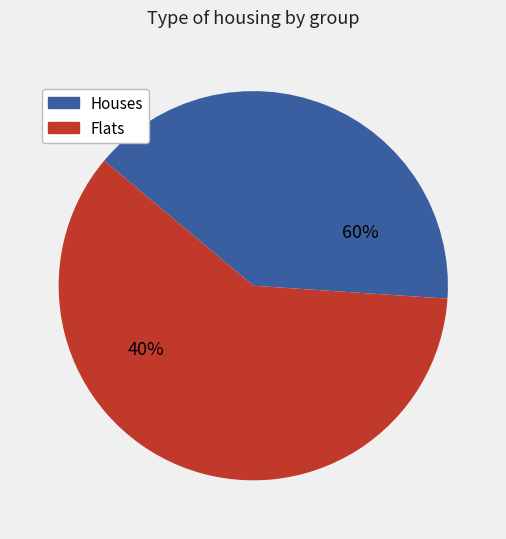

True or false: 2 accounts for 1% of the total.

False